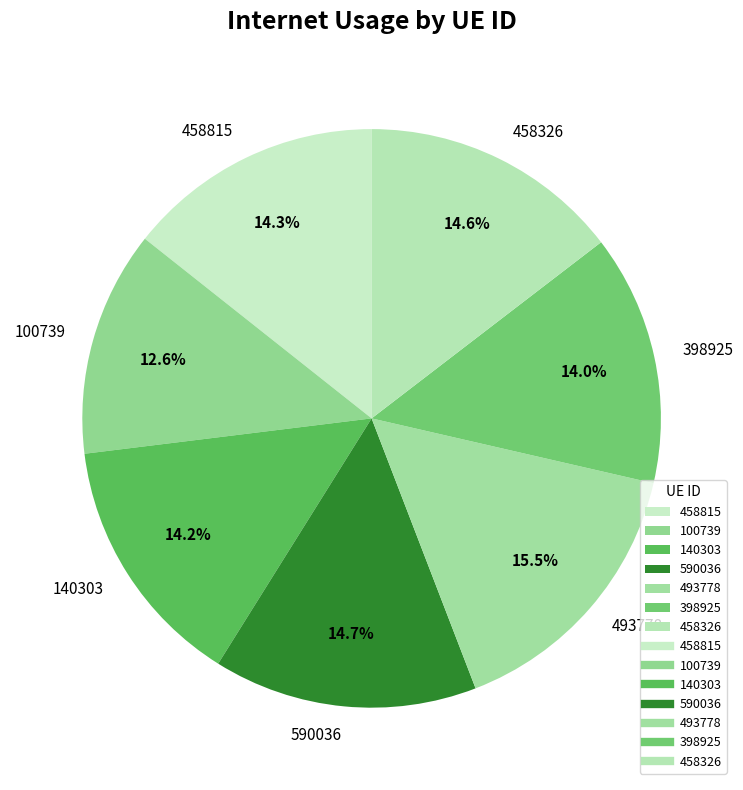

The 590036 slice represents 5% of the pie. True or false?

False